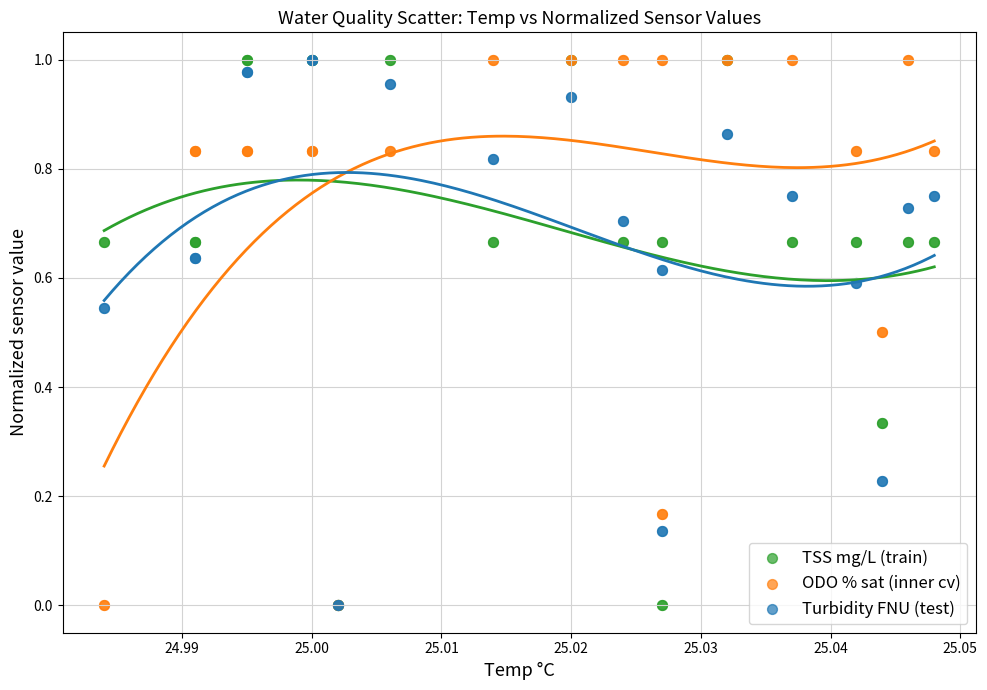

What are all the series names shown in the legend?

TSS mg/L (train), ODO % sat (inner cv), Turbidity FNU (test)